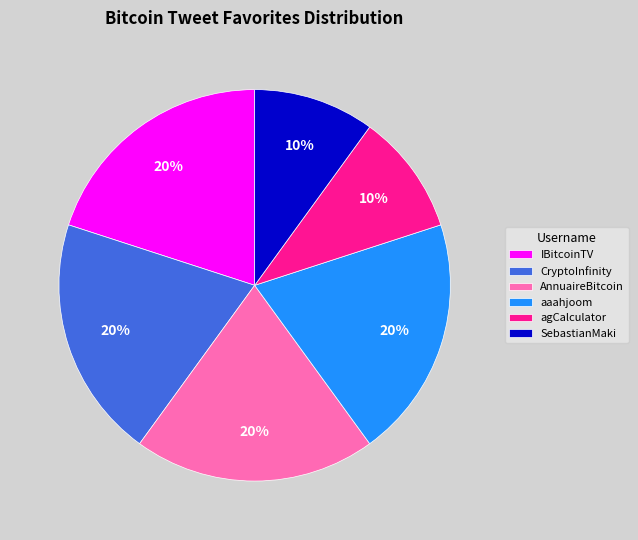

Count the number of slices in the pie.

6